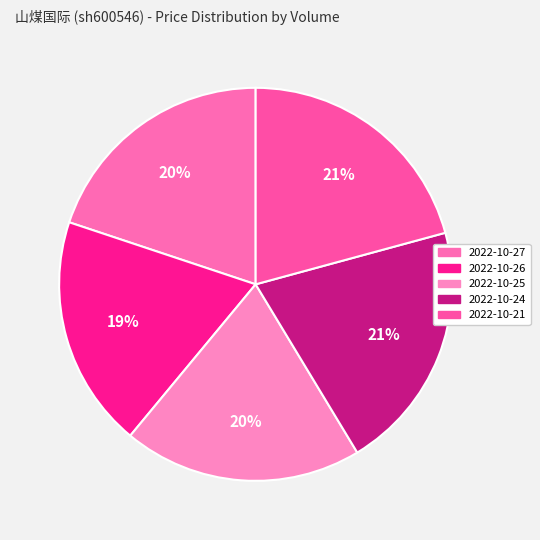

Count the number of slices in the pie.

5